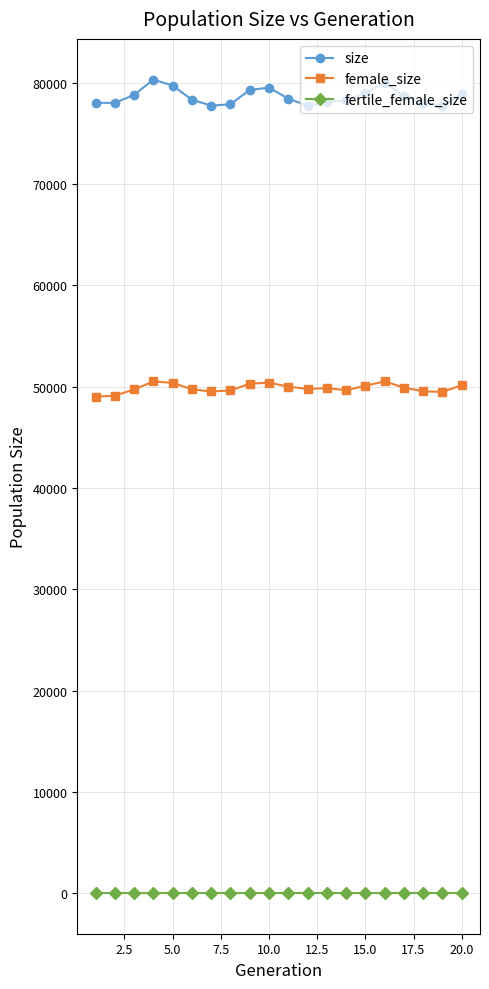

What is the maximum value shown in the chart?

80329